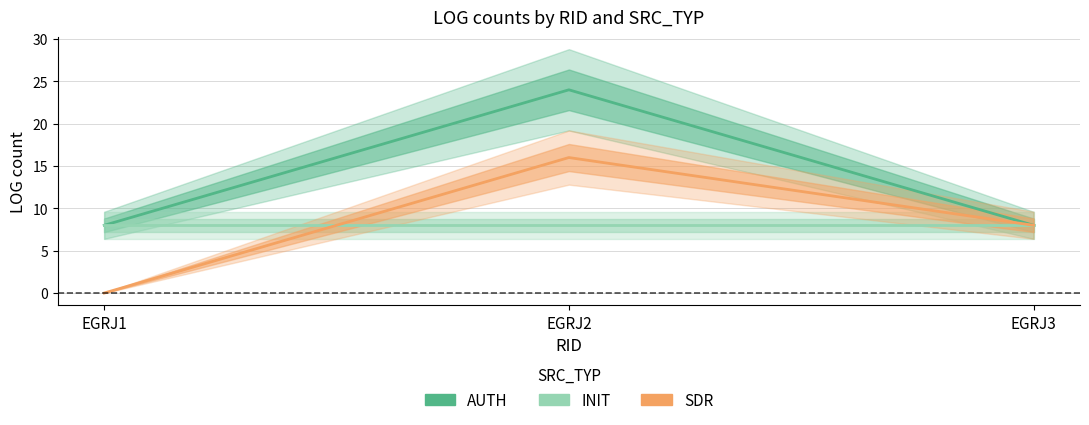

How many data points in AUTH are above 8?

1